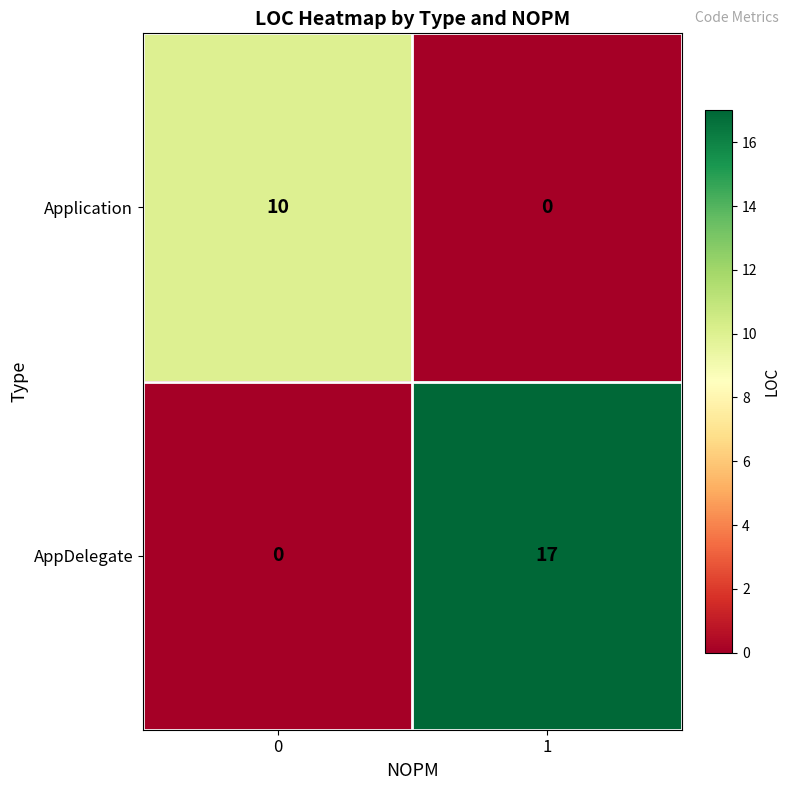

Is it true that Application equals 10 at 0?

True